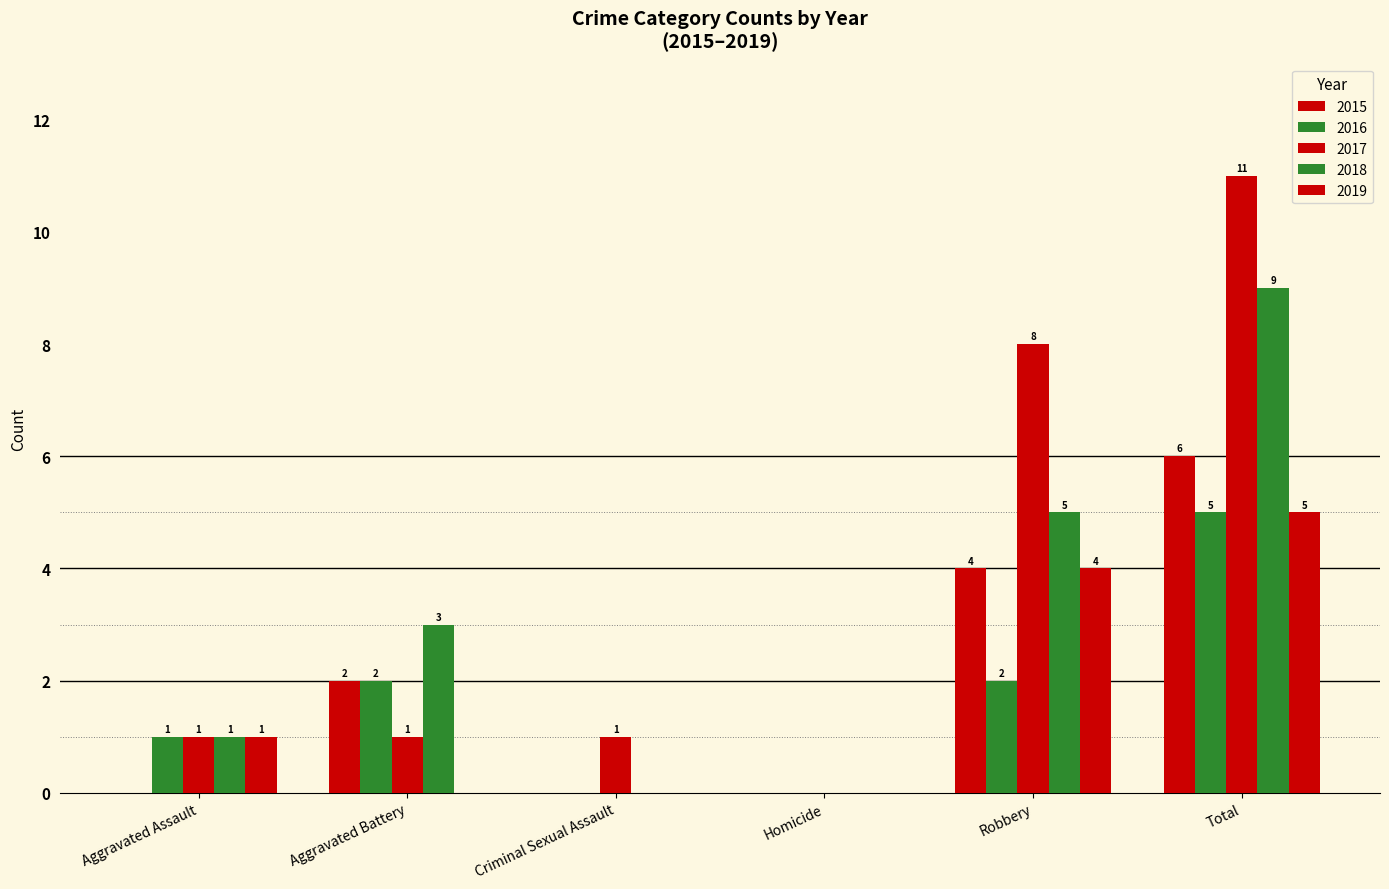

How many groups of bars are there?

6